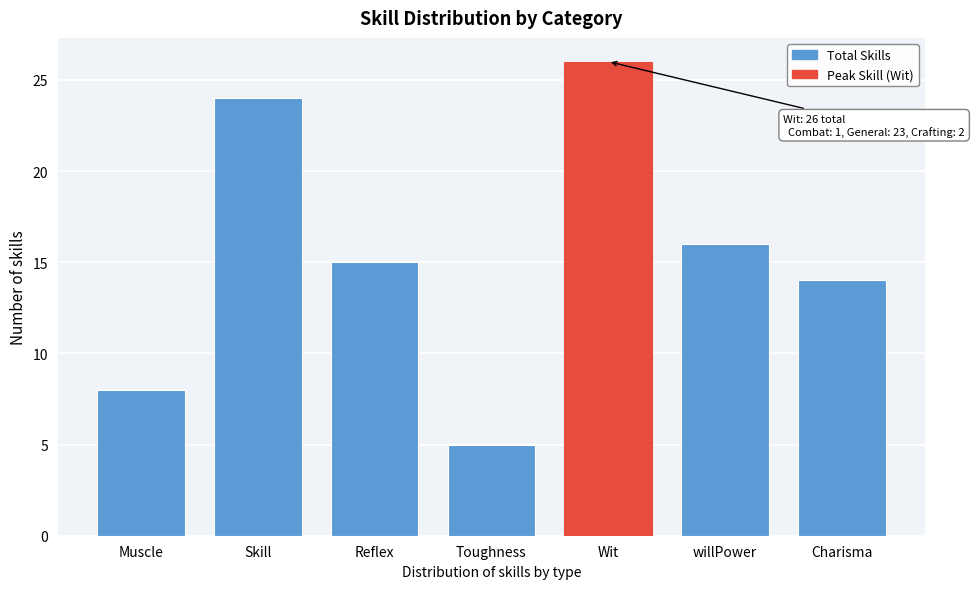

Reading right to left, extract all data points from this chart.

14	16	26	5	15	24	8